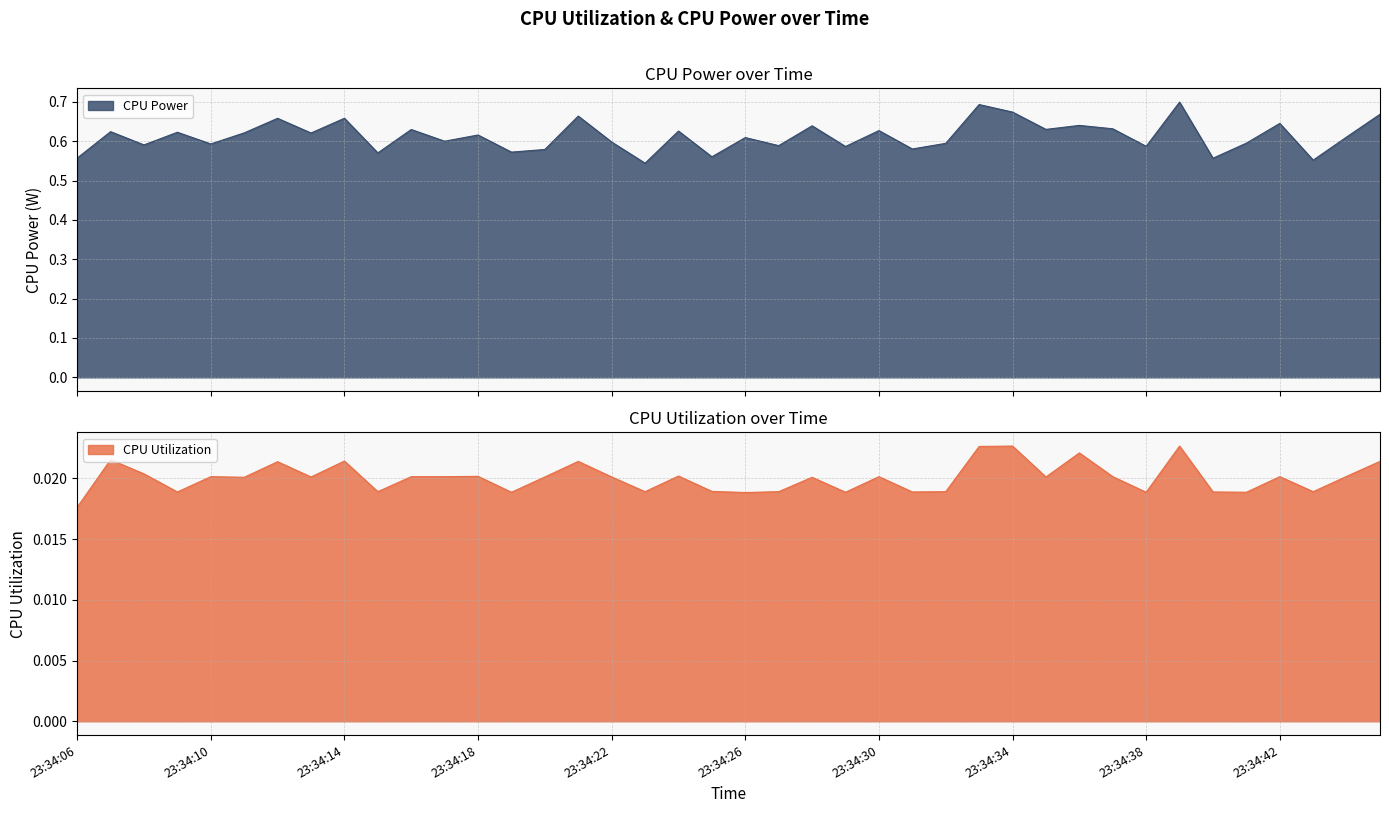

Reading right to left, transcribe all the data shown in this chart.

CPU Utilization: 23:34:45=0.0	23:34:44=0.0	23:34:43=0.0	23:34:42=0.0	23:34:41=0.0	23:34:40=0.0	23:34:39=0.0	23:34:38=0.0	23:34:37=0.0	23:34:36=0.0	23:34:35=0.0	23:34:34=0.0	23:34:33=0.0	23:34:32=0.0	23:34:31=0.0	23:34:30=0.0	23:34:29=0.0	23:34:28=0.0	23:34:27=0.0	23:34:26=0.0	23:34:25=0.0	23:34:24=0.0	23:34:23=0.0	23:34:22=0.0	23:34:21=0.0	23:34:20=0.0	23:34:19=0.0	23:34:18=0.0	23:34:17=0.0	23:34:16=0.0	23:34:15=0.0	23:34:14=0.0	23:34:13=0.0	23:34:12=0.0	23:34:11=0.0	23:34:10=0.0	23:34:09=0.0	23:34:08=0.0	23:34:07=0.0	23:34:06=0.0
CPU Power: 23:34:45=0.7	23:34:44=0.6	23:34:43=0.6	23:34:42=0.6	23:34:41=0.6	23:34:40=0.6	23:34:39=0.7	23:34:38=0.6	23:34:37=0.6	23:34:36=0.6	23:34:35=0.6	23:34:34=0.7	23:34:33=0.7	23:34:32=0.6	23:34:31=0.6	23:34:30=0.6	23:34:29=0.6	23:34:28=0.6	23:34:27=0.6	23:34:26=0.6	23:34:25=0.6	23:34:24=0.6	23:34:23=0.5	23:34:22=0.6	23:34:21=0.7	23:34:20=0.6	23:34:19=0.6	23:34:18=0.6	23:34:17=0.6	23:34:16=0.6	23:34:15=0.6	23:34:14=0.7	23:34:13=0.6	23:34:12=0.7	23:34:11=0.6	23:34:10=0.6	23:34:09=0.6	23:34:08=0.6	23:34:07=0.6	23:34:06=0.6